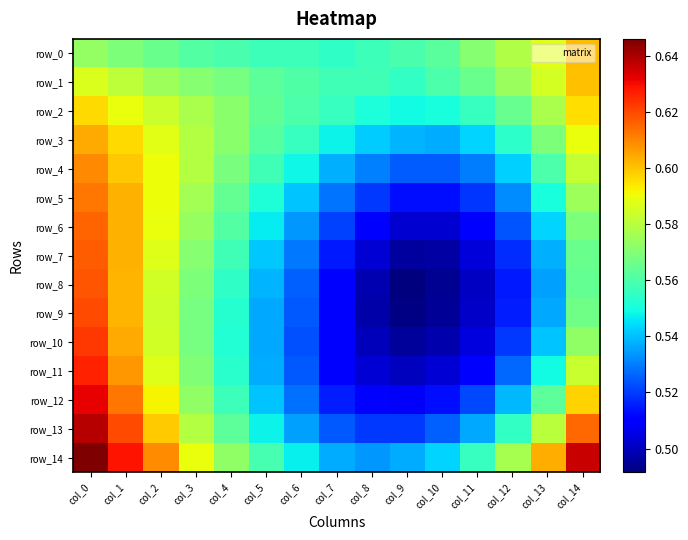

What is the lowest value of the row_8 series?

0.5